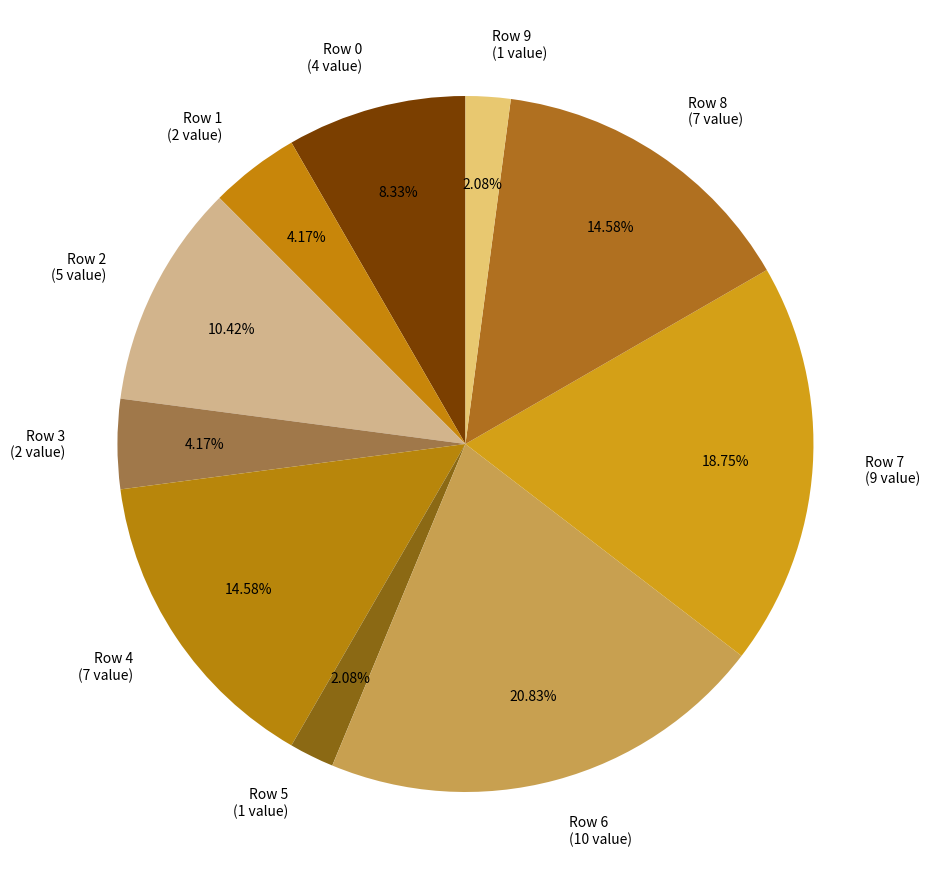

What is the ratio of the value at Row 1 (2 value) to the value at Row 4 (7 value)?

0.3